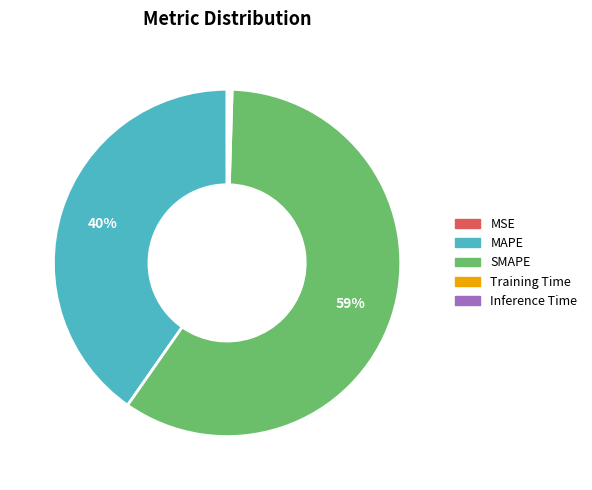

Is it true that SMAPE is 65% of the pie?

False